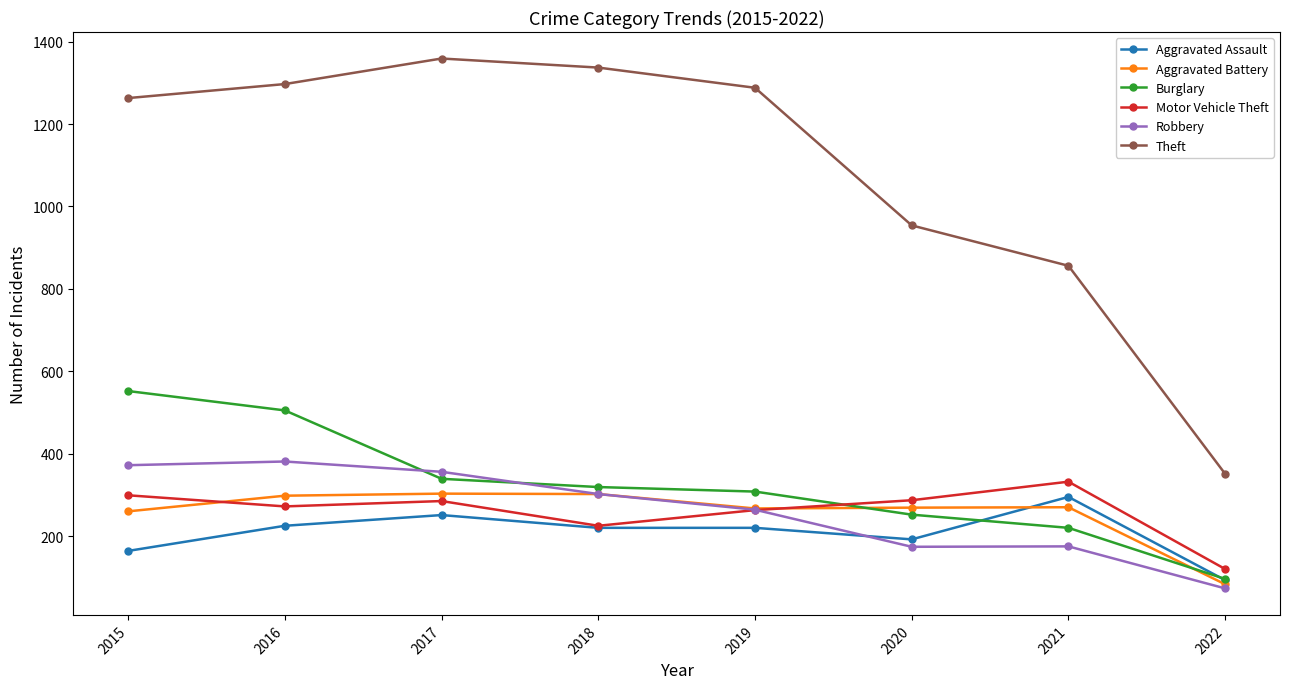

The Aggravated Battery series shows 267 at 2019. True or false?

True